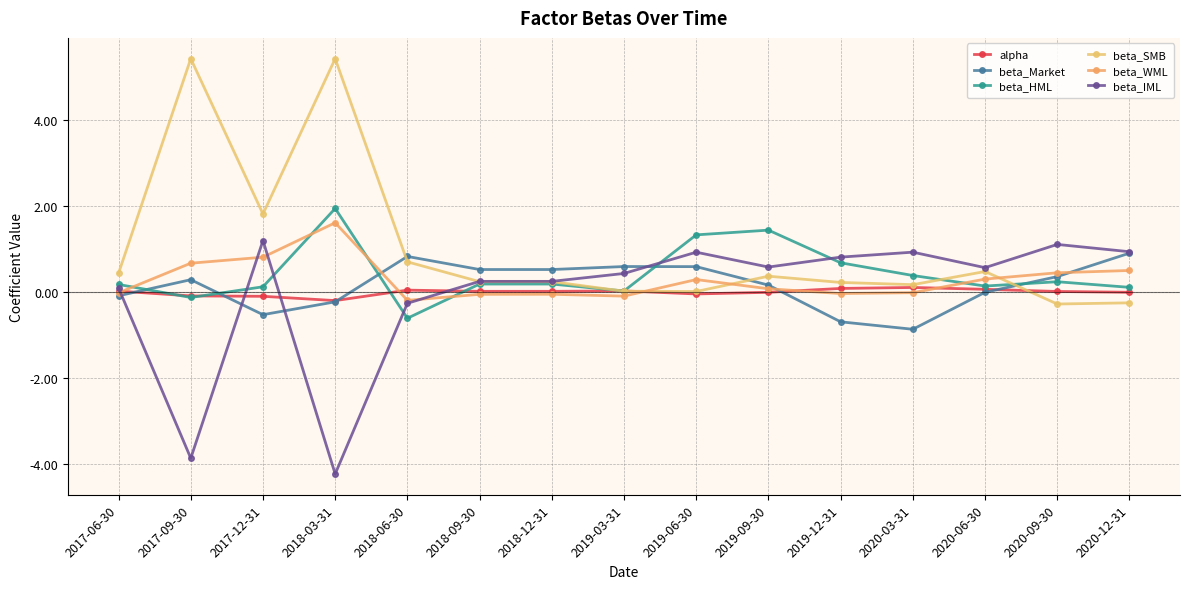

Which series has the widest spread of values?

beta_SMB